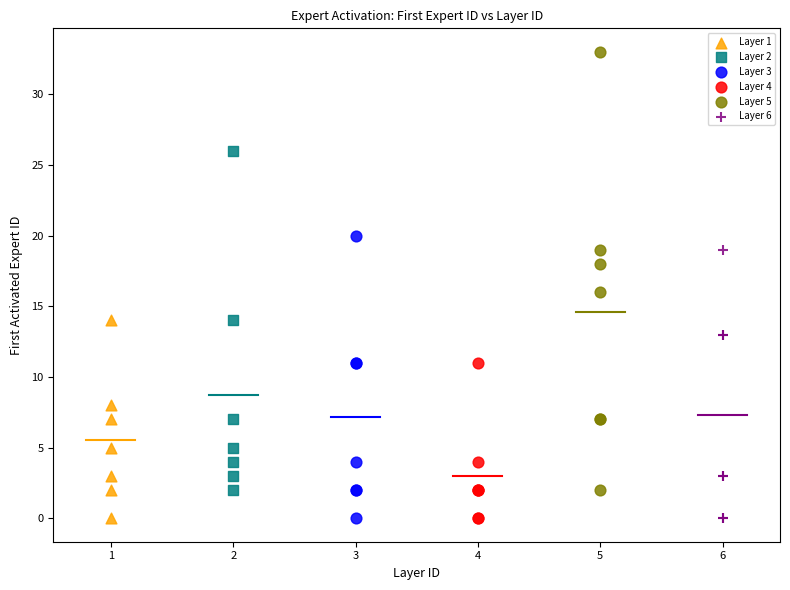

Which series has the widest spread of Y values?

Layer 5